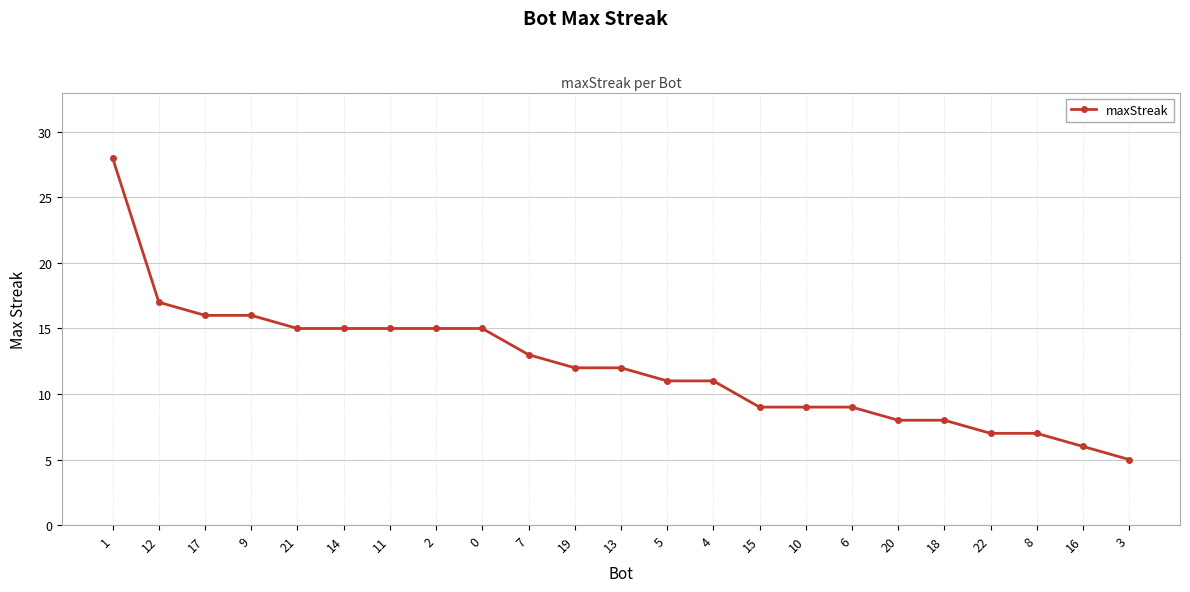

How many series are shown in this chart?

1